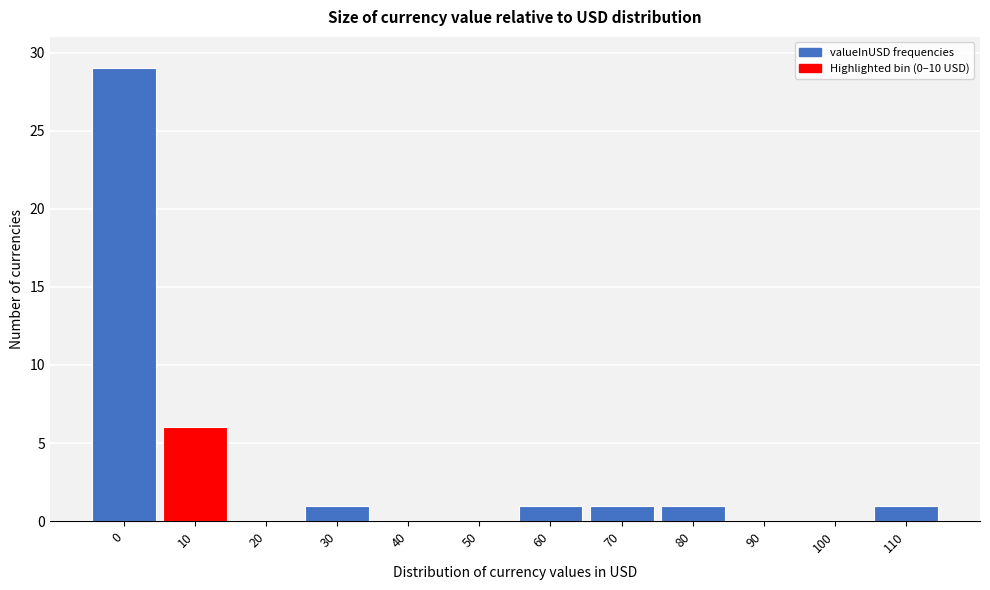

Reading left to right, list all the values displayed in this chart.

0=29	10=6	20=0	30=1	40=0	50=0	60=1	70=1	80=1	90=0	100=0	110=1